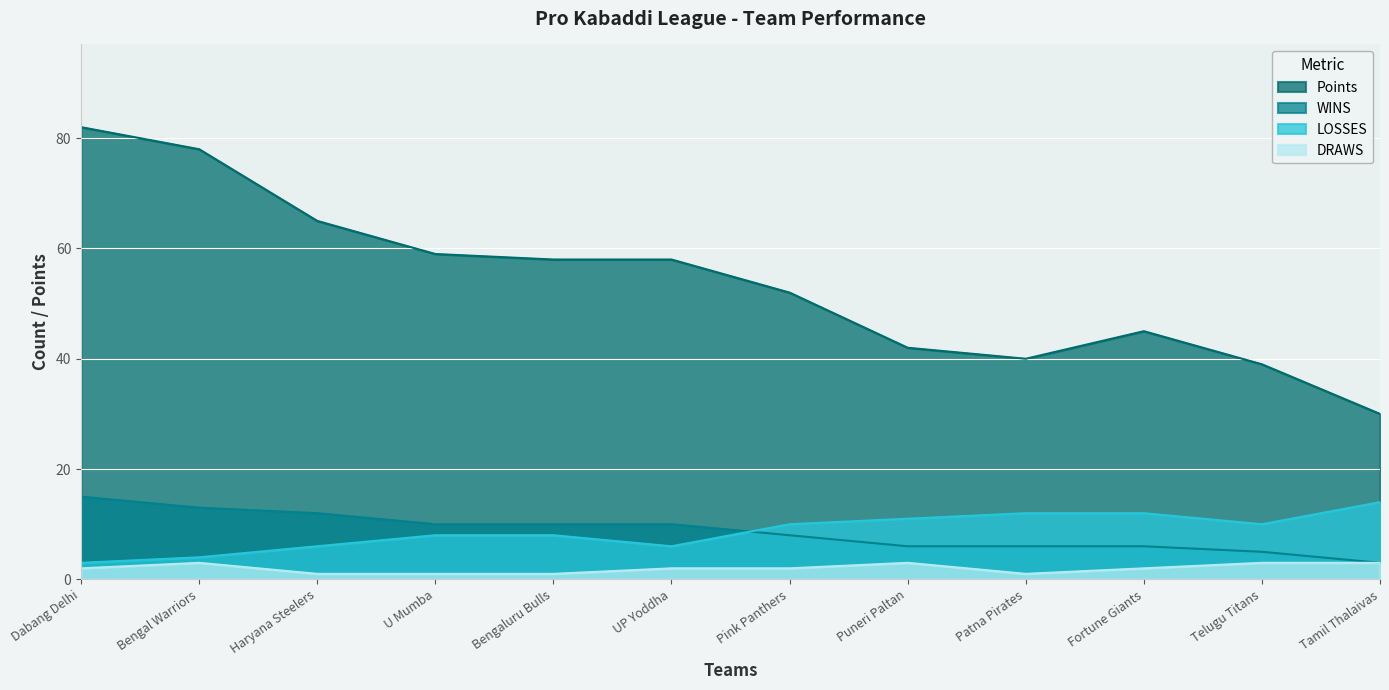

What is the value of the WINS point at the 4th from the left?

10